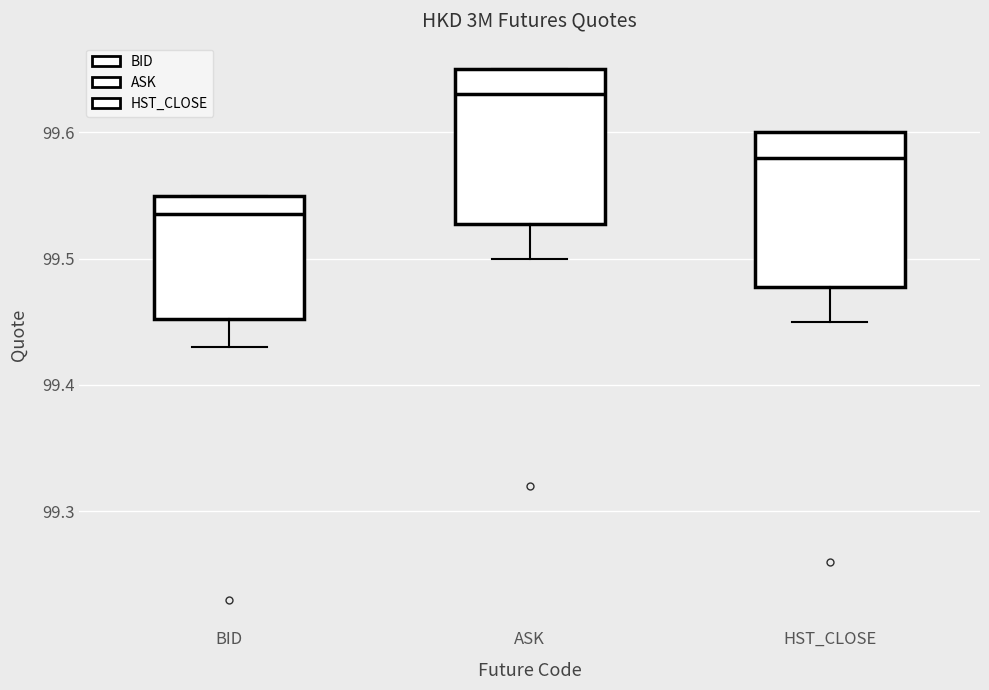

Reading left to right, transcribe this box plot: for each box, give where its median line is, the range the box spans, and where its two whiskers end, as read against the y-axis. The values are not printed on the chart, so give them approximately, as read against the axis.

BID: median 99.54, box 99.45 to 99.55, whiskers 99.43 to 99.55
ASK: median 99.63, box 99.53 to 99.65, whiskers 99.50 to 99.65
HST_CLOSE: median 99.58, box 99.48 to 99.60, whiskers 99.45 to 99.60